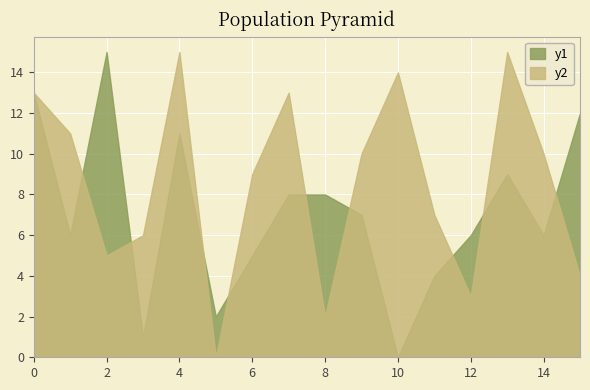

Is it true that destination_state equals 2 at 6?

False